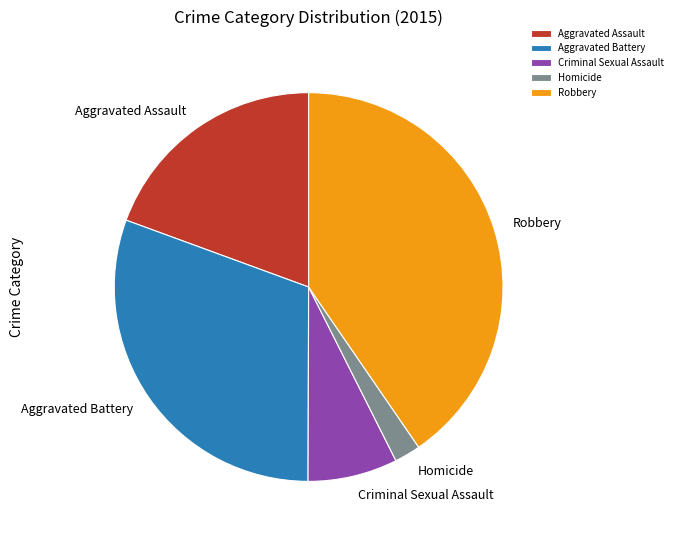

Rank the categories by value from highest to lowest.

Robbery, Aggravated Battery, Aggravated Assault, Criminal Sexual Assault, Homicide